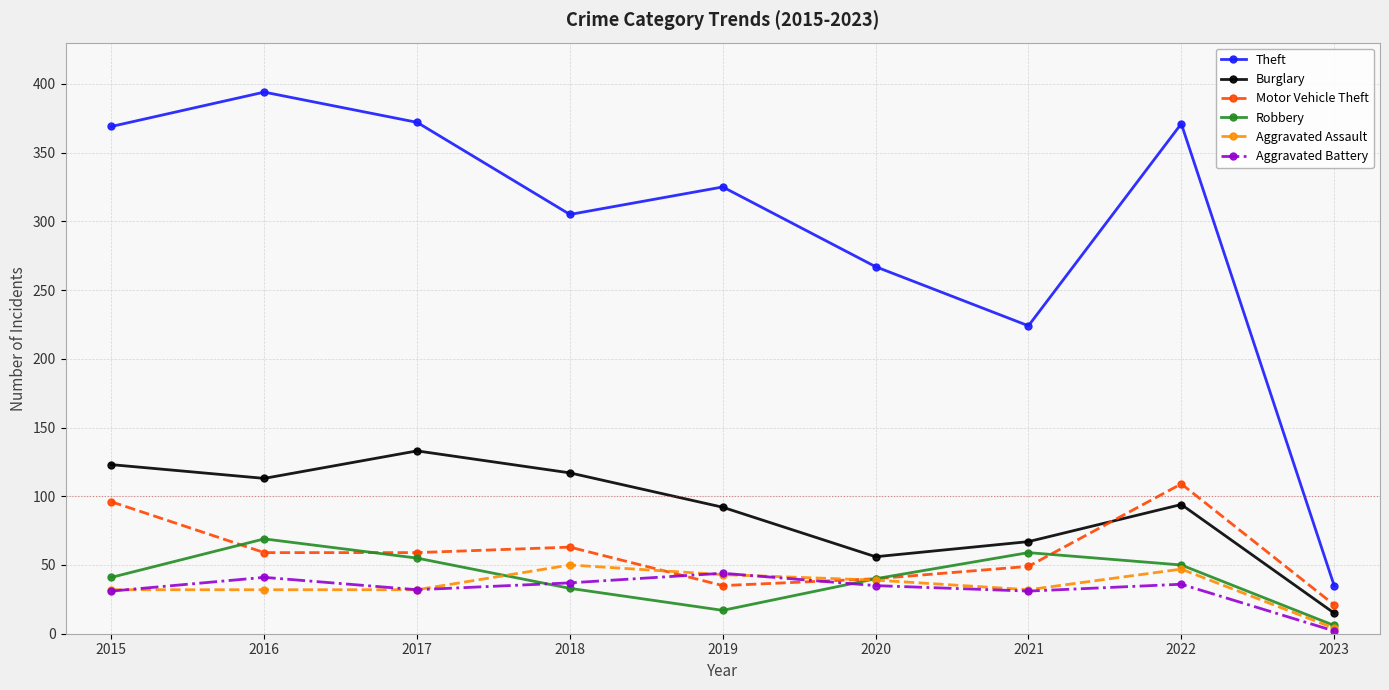

Is it true that Motor Vehicle Theft equals 59 at 2017?

True